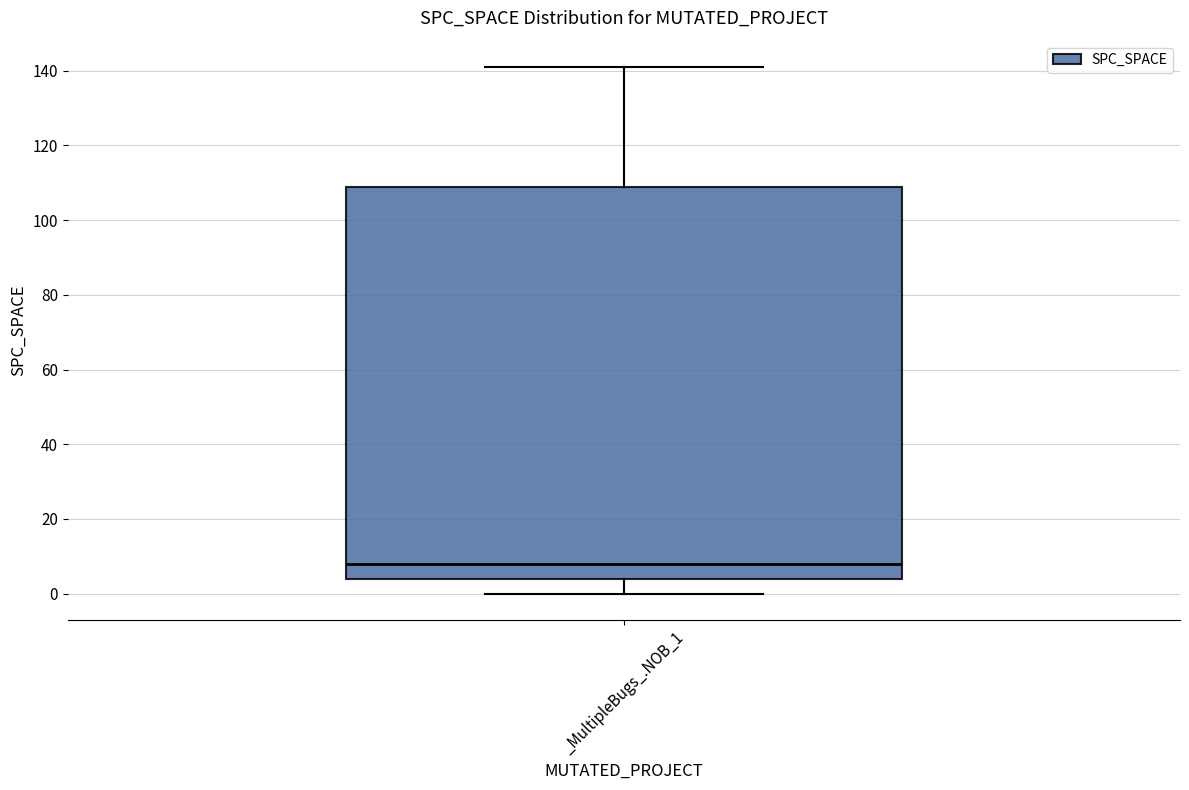

Read this box plot against the y-axis: the position of the median line, the range covered by the box, and the ends of both whiskers. The values are not printed on the chart, so give them approximately, as read against the axis.

median 8, box 4 to 110, whiskers 0 to 142